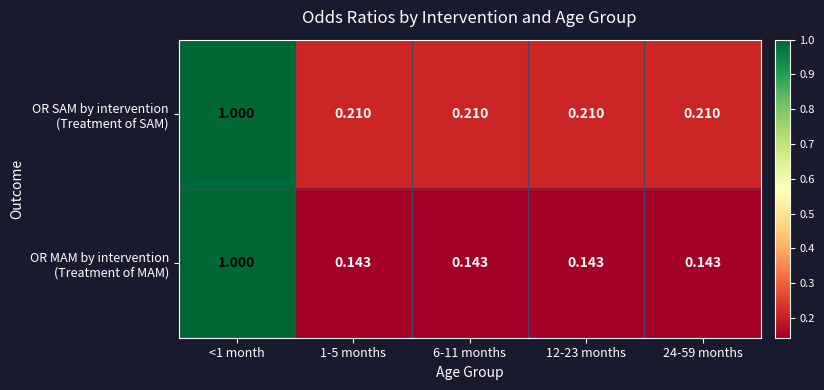

Count the number of data series in this chart.

2